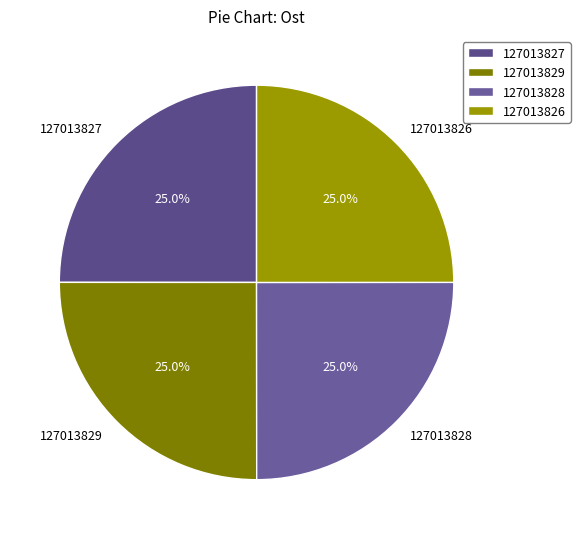

What is the ratio of the value at 127013828 to the value at 127013826?

1.0